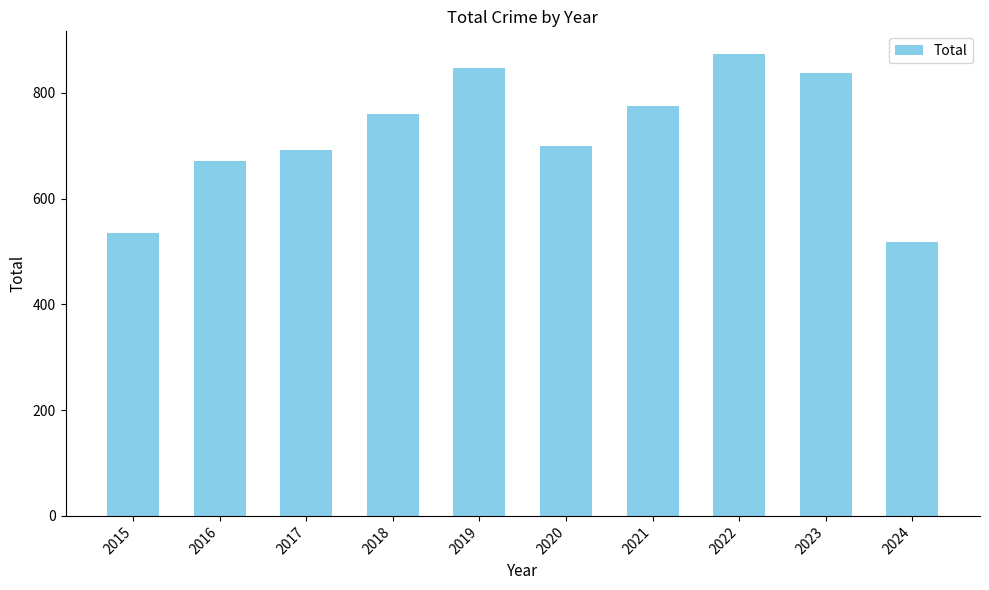

Between 2015 and 2021, which is larger?

2021